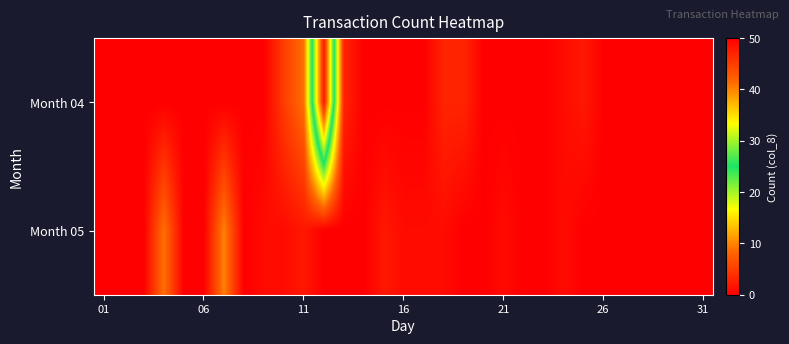

How many data points does each series have?

31